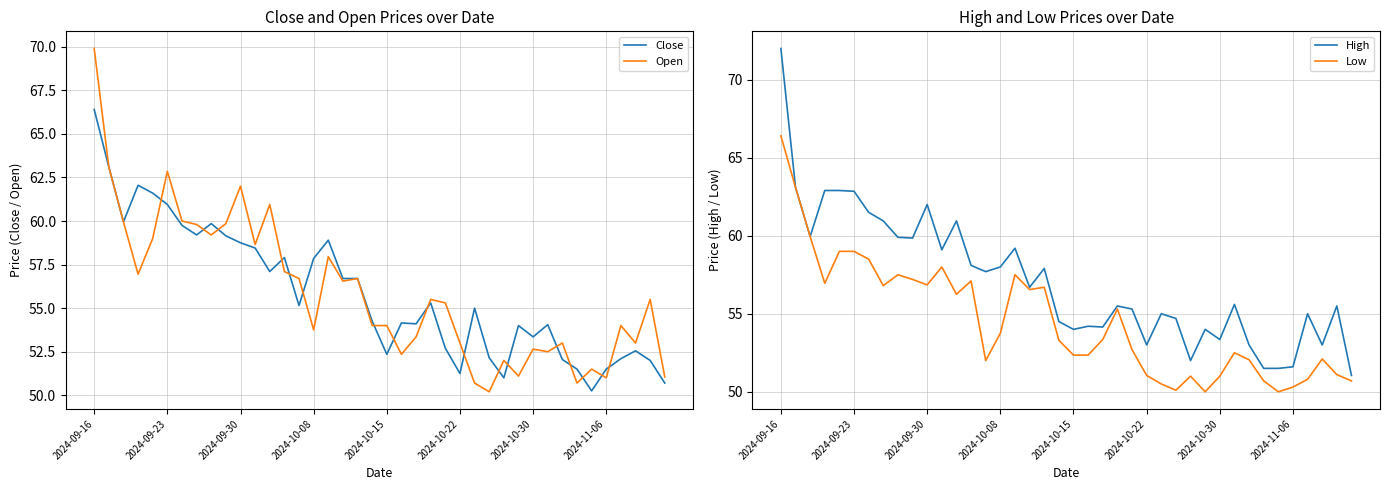

What is the difference between the second highest and minimum values in the High series?

12.1